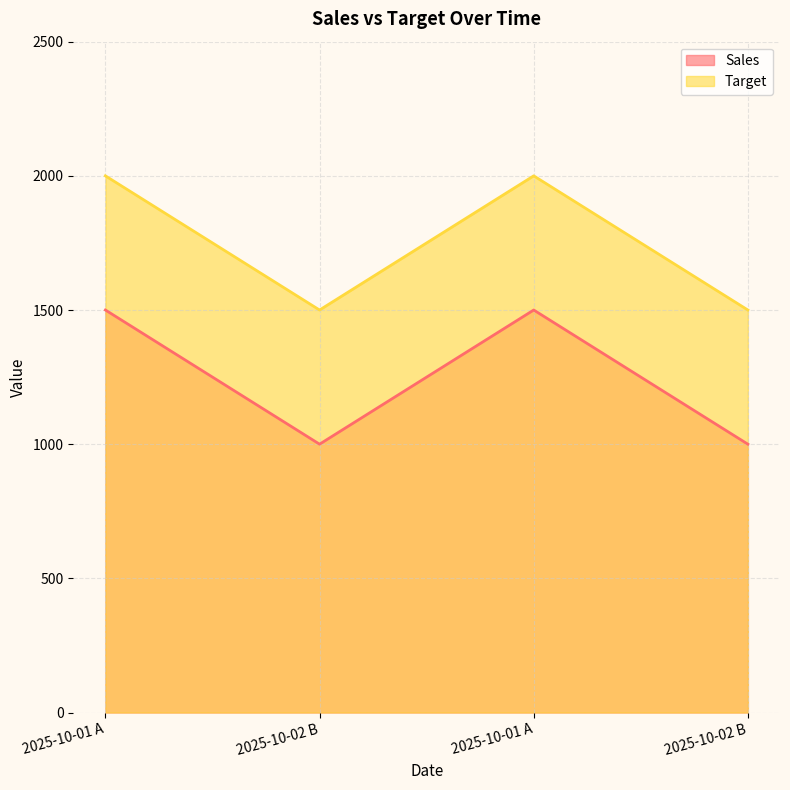

The Sales series shows 1666 at 2025-10-02 B. True or false?

False